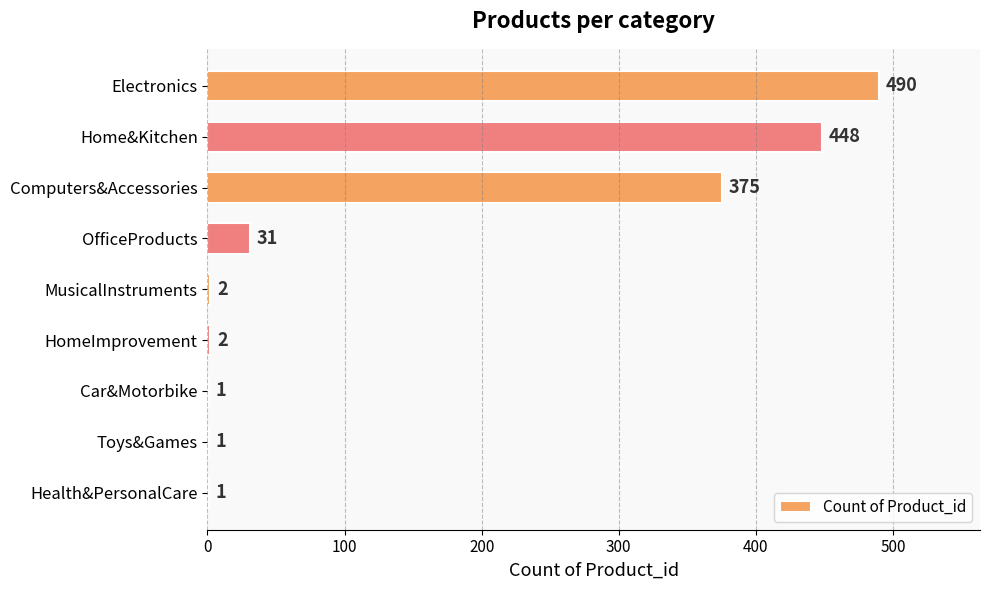

At which label is the value closest to 245?

Computers&Accessories